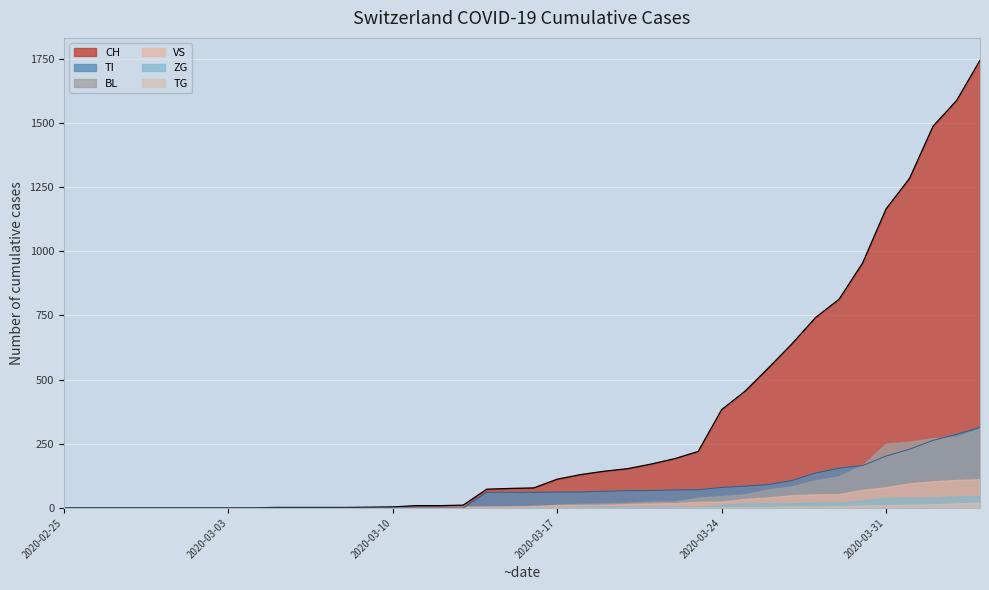

True or false: VS has more than 0 points higher than both neighbors.

False